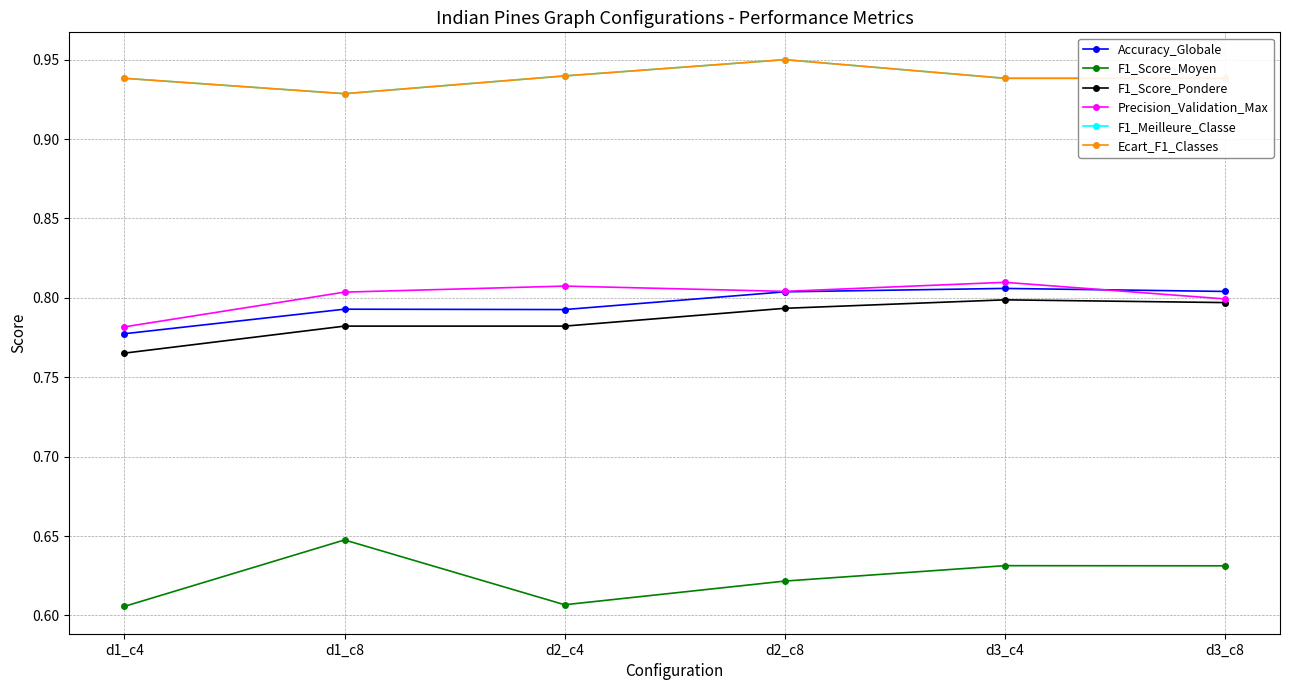

The value of Ecart_F1_Classes at d2_c4 is 0.9. True or false?

True